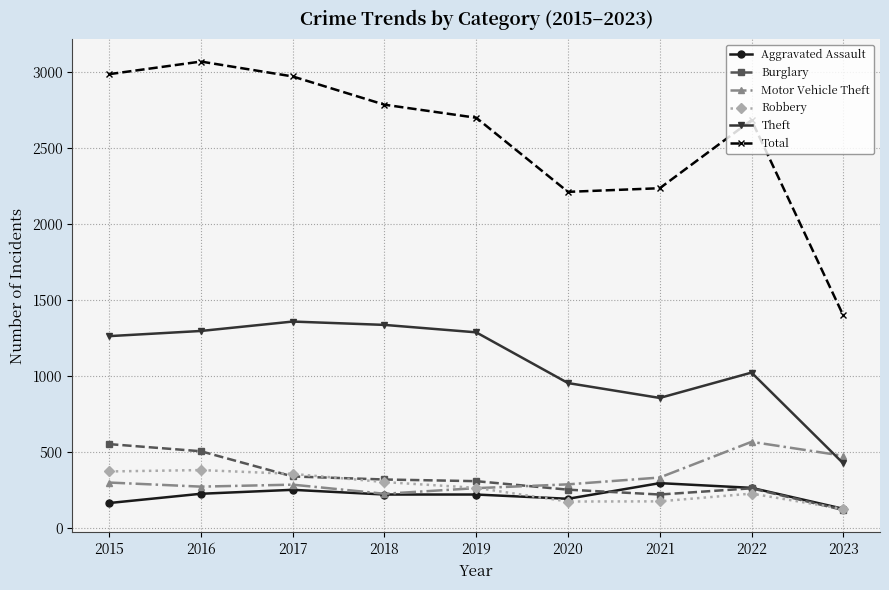

How many distinct data groups are displayed?

6